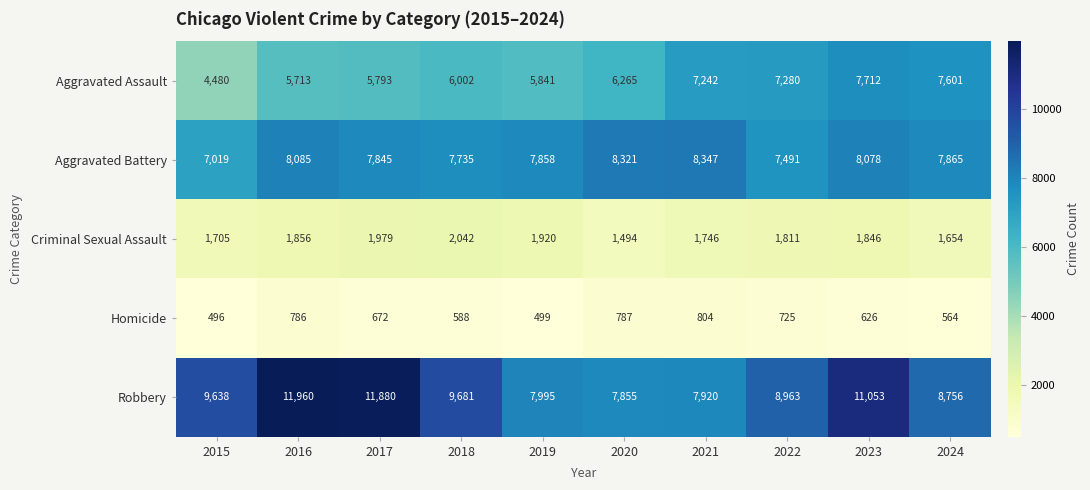

Between 2015 and 2016, which series saw the biggest shift?

Robbery